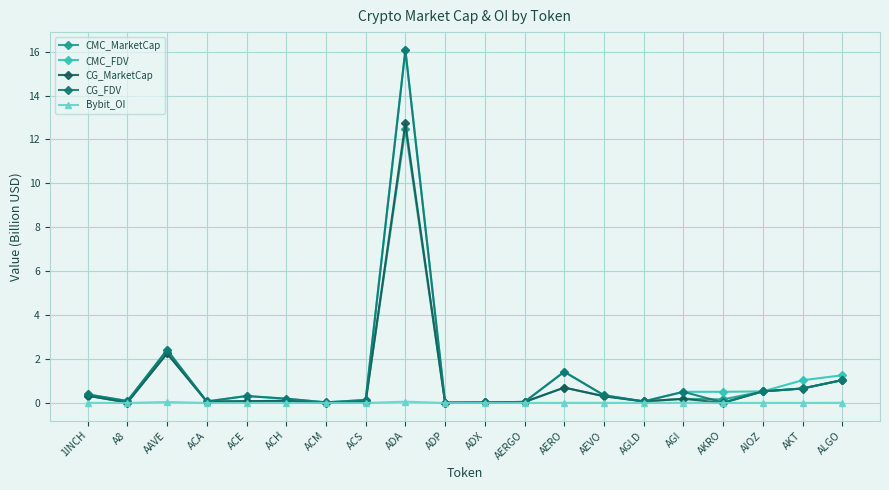

True or false: Bybit_OI has more than 0 interior local peaks.

True